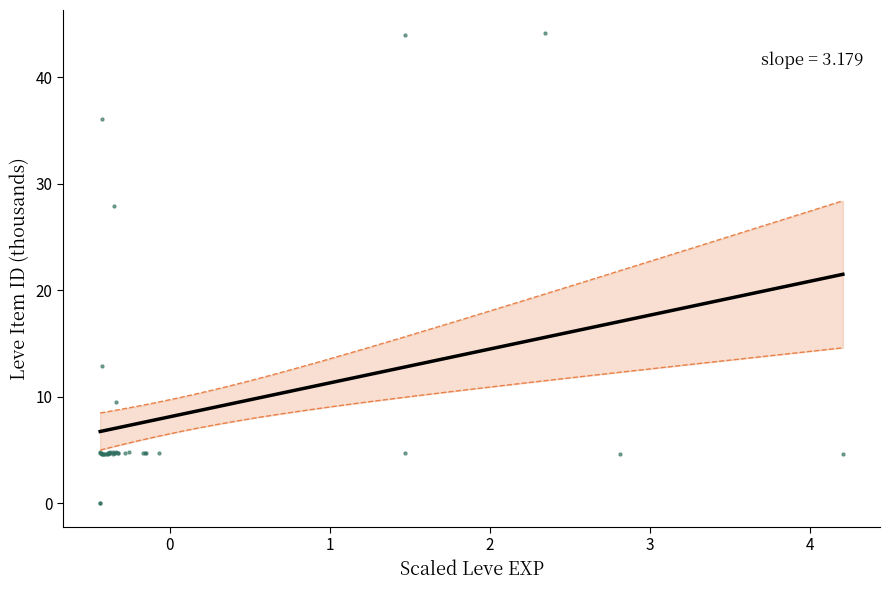

What Y value in the scatter plot is closest to 22?

27.9